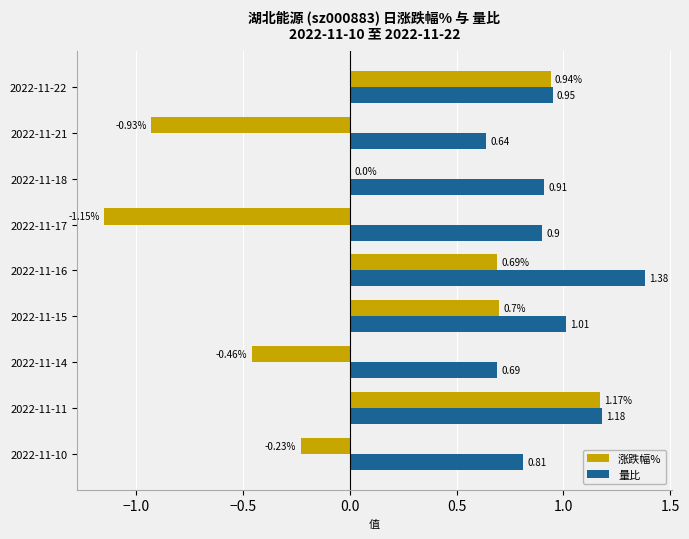

What is the sum of all 量比 values?

8.5